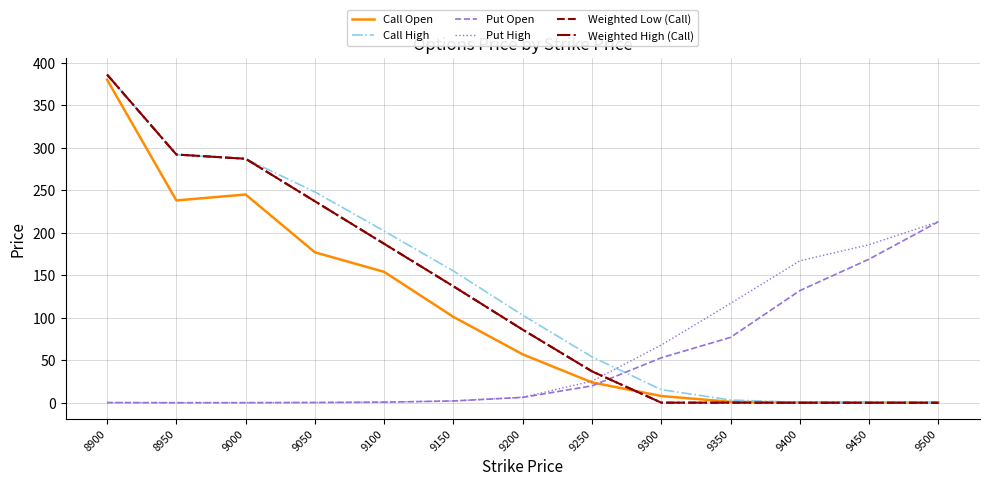

Is this an area chart (filled region under the line)?

No